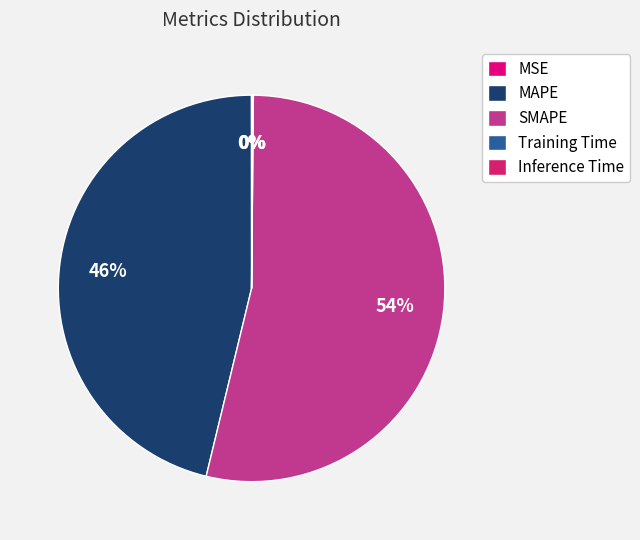

To the nearest percent, what portion does SMAPE represent?

54%